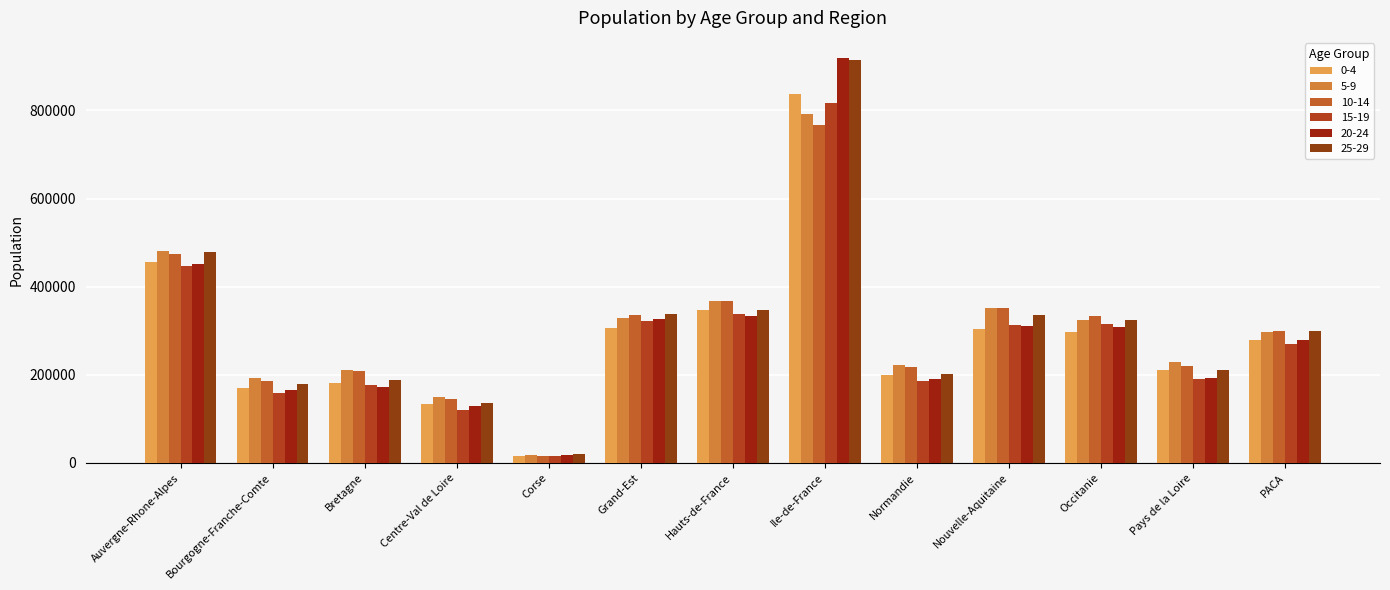

How many data points in 5-9 are less than 298012?

6